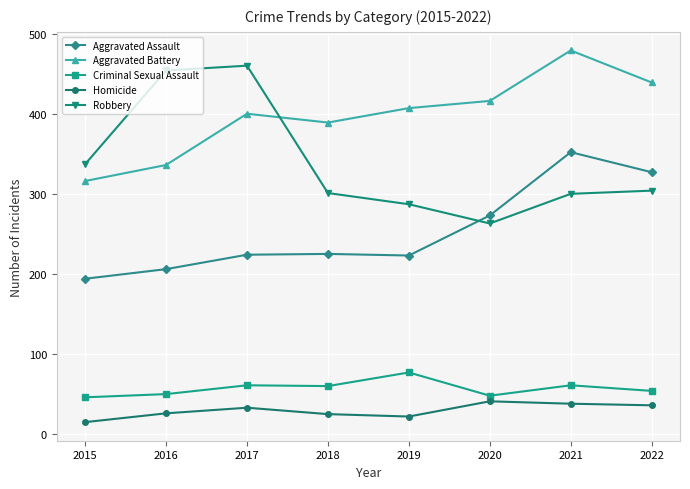

What is the highest value of the Criminal Sexual Assault series?

77